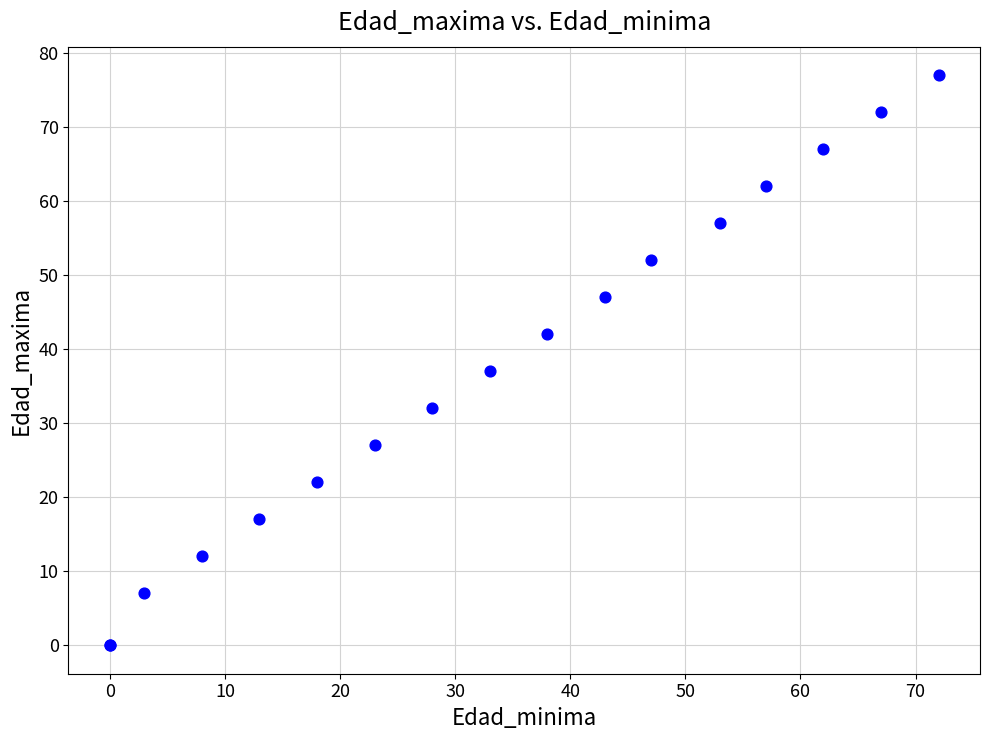

What Y value in the scatter plot is closest to 38?

37